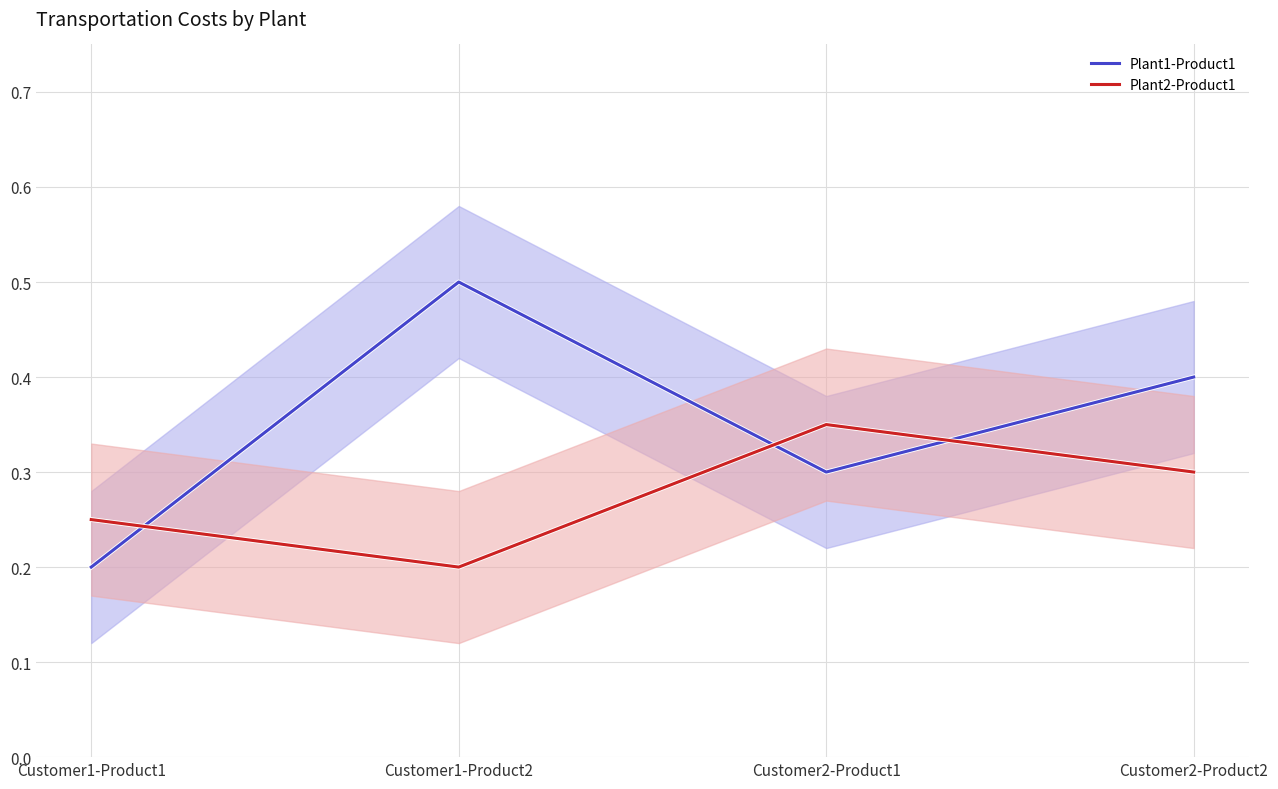

True or false: Plant1-Product1 has a value of 0.3 at Customer2-Product1.

True